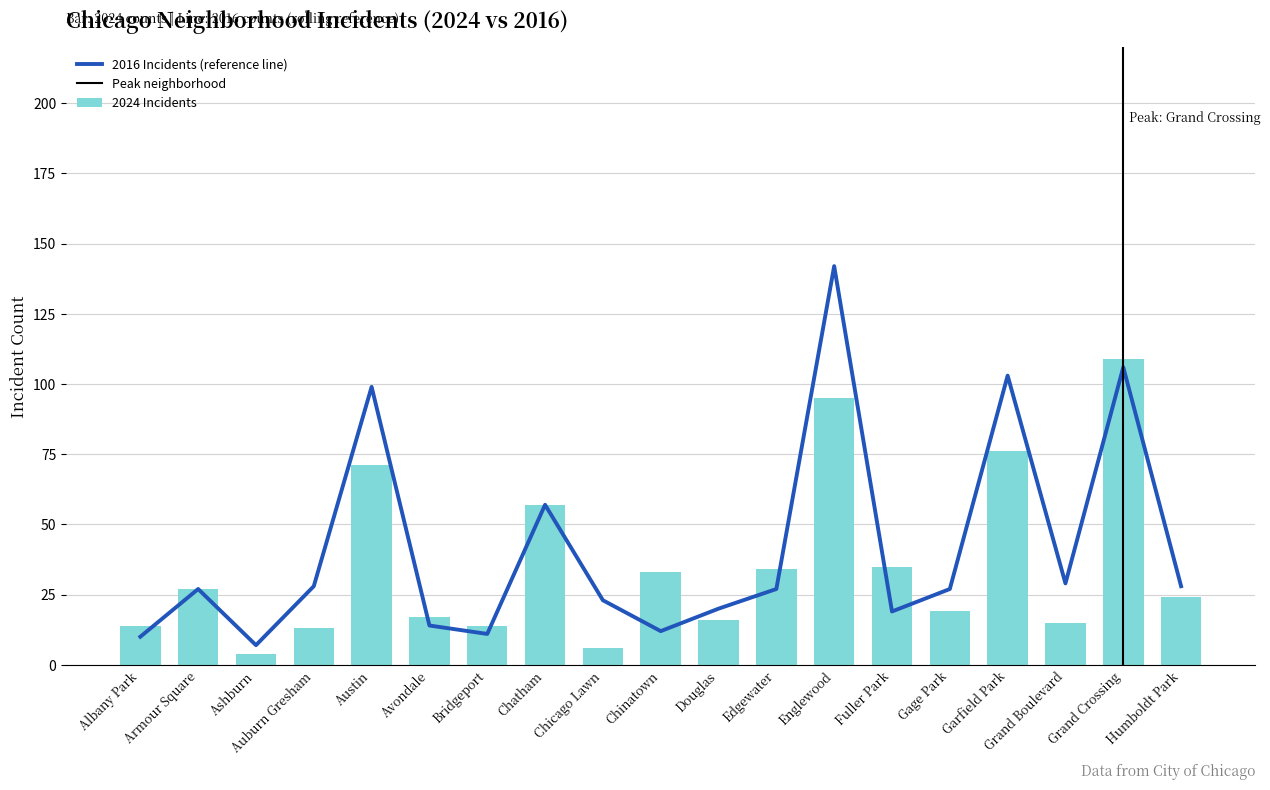

Reading right to left, extract all data points from this chart.

bar_values: Humboldt Park=24	Grand Crossing=109	Grand Boulevard=15	Garfield Park=76	Gage Park=19	Fuller Park=35	Englewood=95	Edgewater=34	Douglas=16	Chinatown=33	Chicago Lawn=6	Chatham=57	Bridgeport=14	Avondale=17	Austin=71	Auburn Gresham=13	Ashburn=4	Armour Square=27	Albany Park=14
rolling_avg: Humboldt Park=28	Grand Crossing=106	Grand Boulevard=29	Garfield Park=103	Gage Park=27	Fuller Park=19	Englewood=142	Edgewater=27	Douglas=20	Chinatown=12	Chicago Lawn=23	Chatham=57	Bridgeport=11	Avondale=14	Austin=99	Auburn Gresham=28	Ashburn=7	Armour Square=27	Albany Park=10